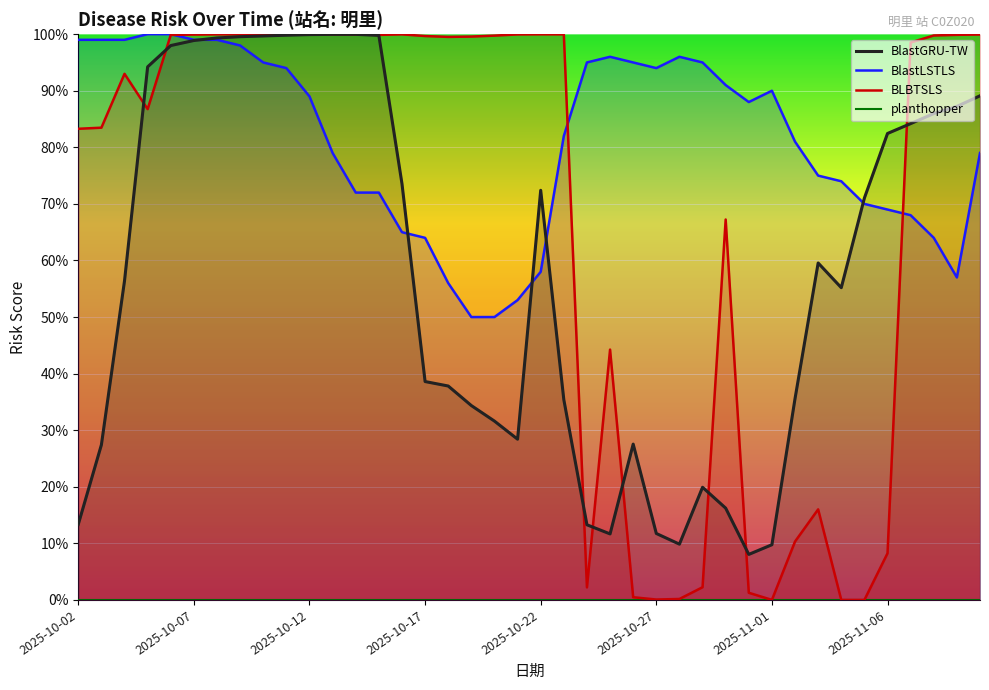

How many distinct data groups are displayed?

4